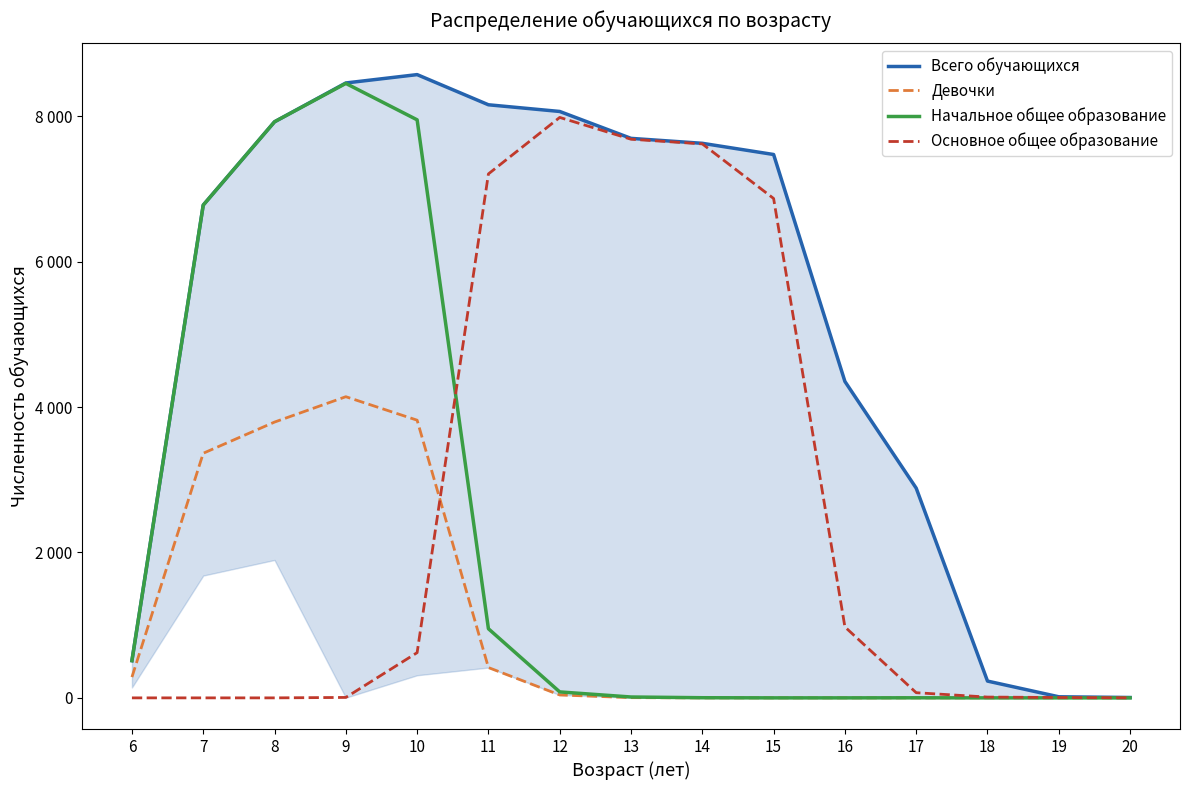

What is the lowest value of the Всего обучающихся series?

5